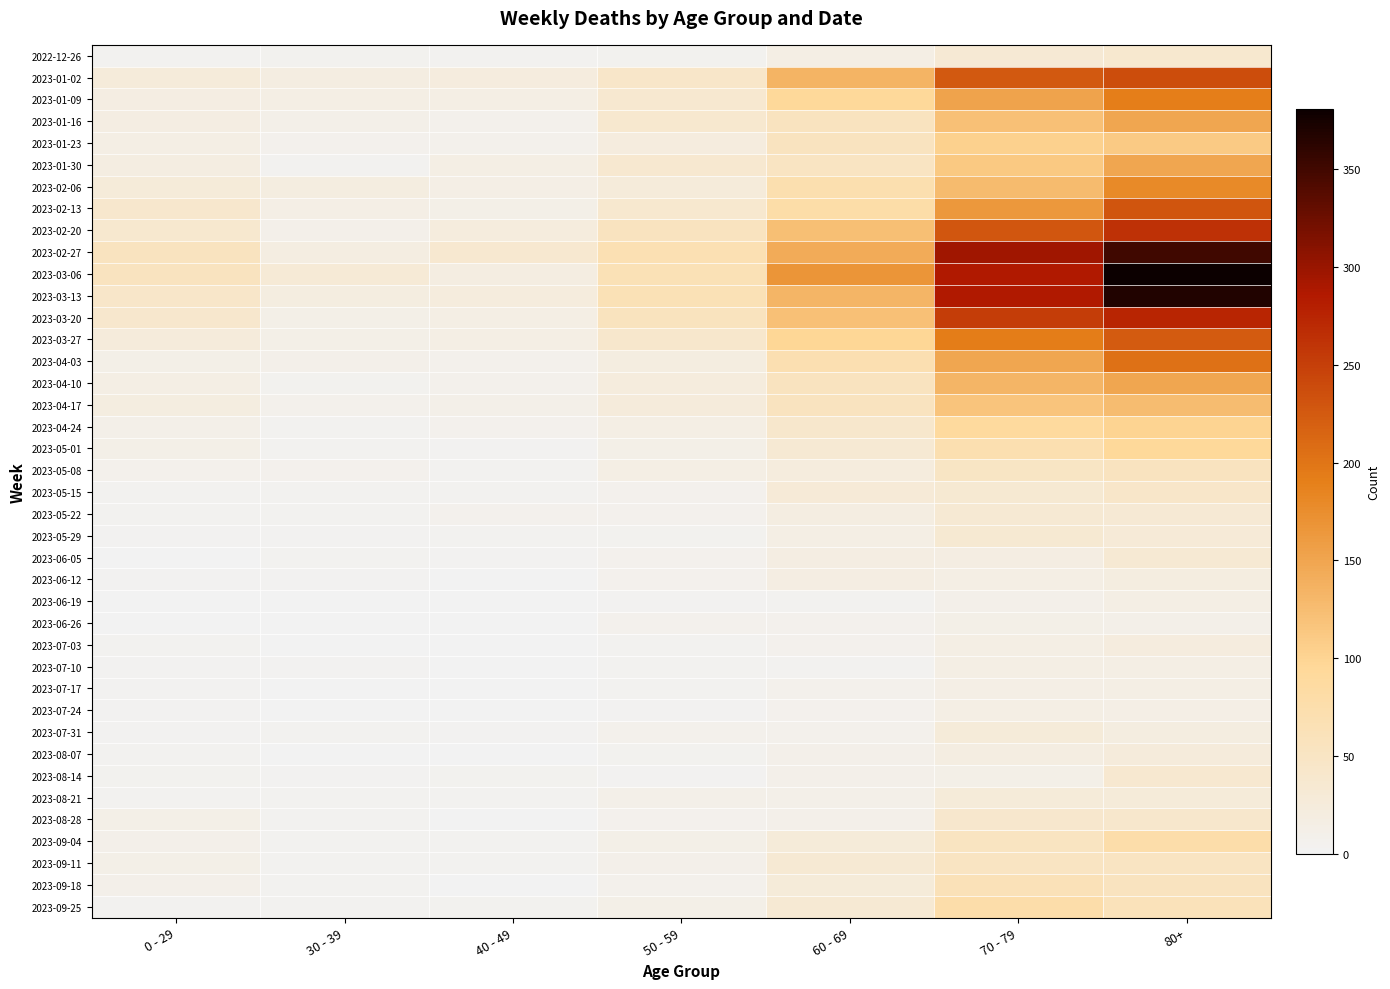

List the series in order of their peak value, highest first.

2023-03-06, 2023-03-13, 2023-02-27, 2023-03-20, 2023-02-20, 2023-01-02, 2023-02-13, 2023-03-27, 2023-04-03, 2023-01-09, 2023-02-06, 2023-01-16, 2023-01-30, 2023-04-10, 2023-04-17, 2023-01-23, 2023-04-24, 2023-05-01, 2023-09-04, 2023-09-25, 2023-09-18, 2023-05-08, 2023-09-11, 2023-05-15, 2023-08-28, 2022-12-26, 2023-08-14, 2023-05-29, 2023-05-22, 2023-06-05, 2023-07-31, 2023-08-21, 2023-08-07, 2023-07-03, 2023-06-12, 2023-06-19, 2023-07-10, 2023-07-24, 2023-07-17, 2023-06-26